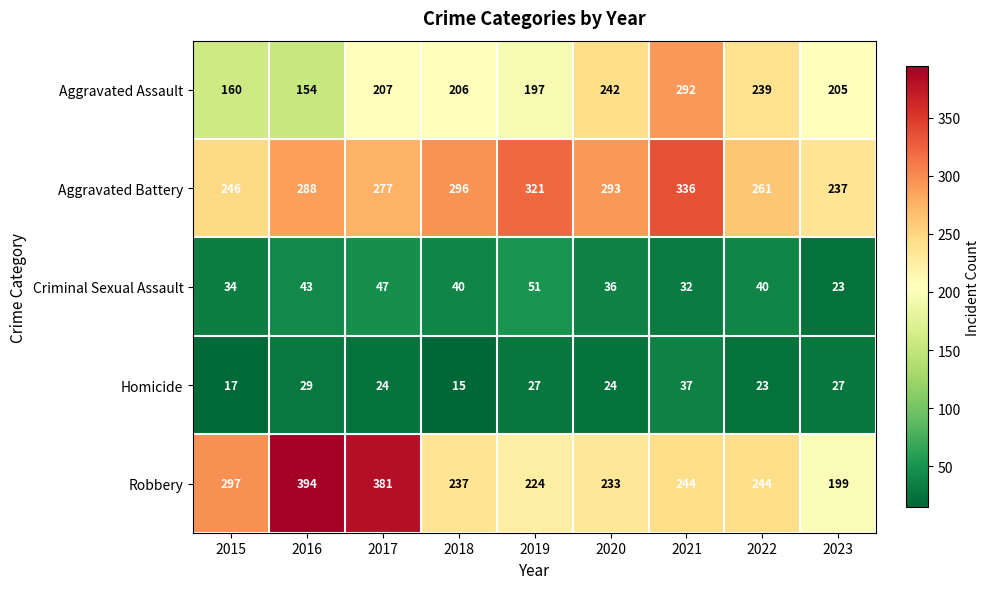

What is the total value across all series at 2016?

908